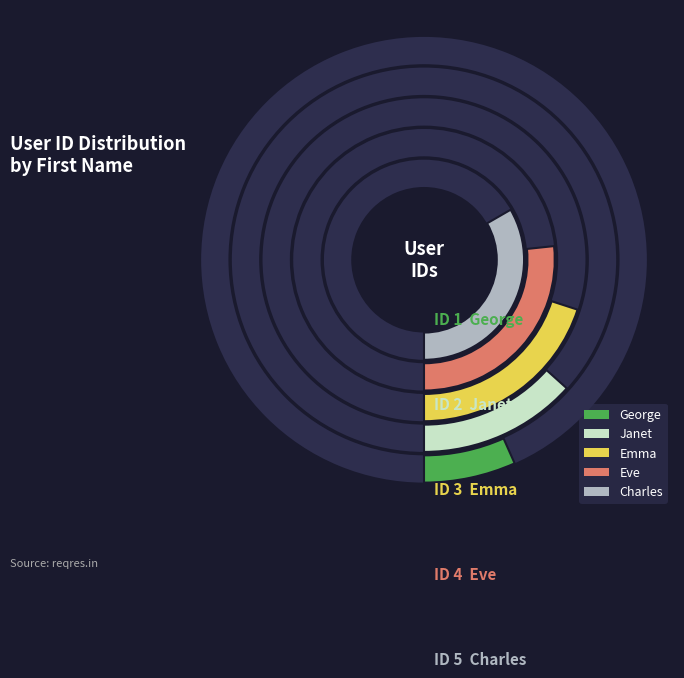

Is there any slice that represents more than half of the pie?

No